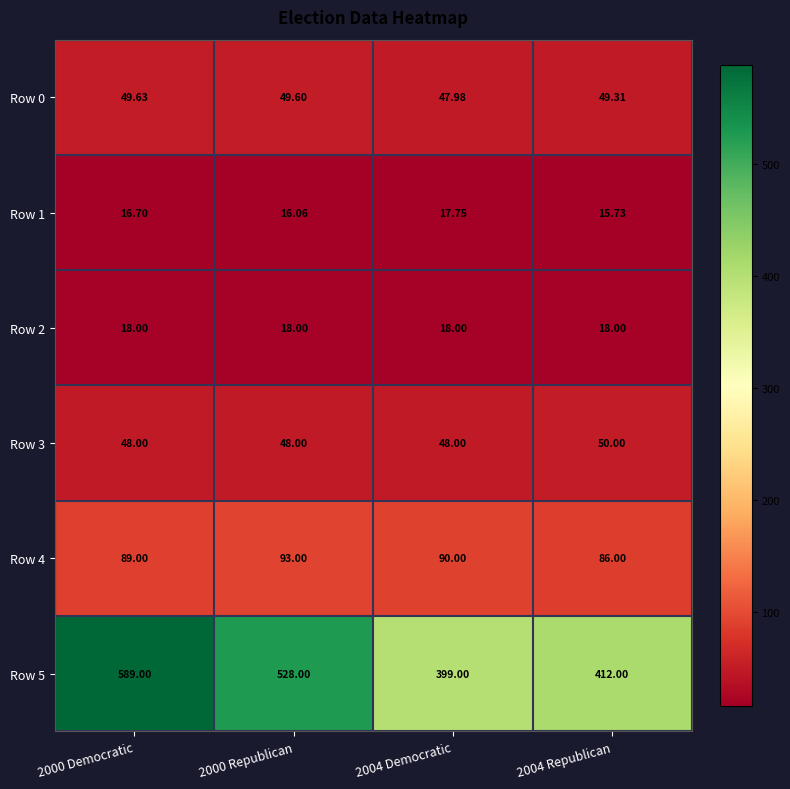

Is the value of Row 3 at 2004 Democratic greater than the value of Row 5 at 2004 Republican?

No